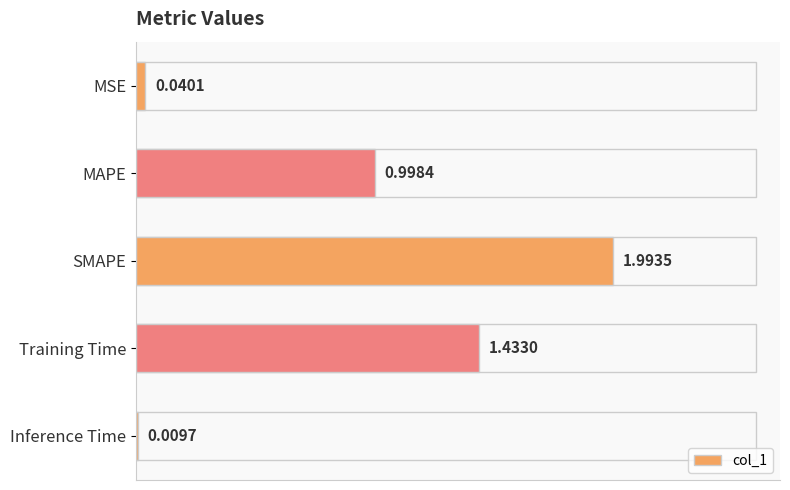

What is the difference between the maximum and second lowest values?

2.0